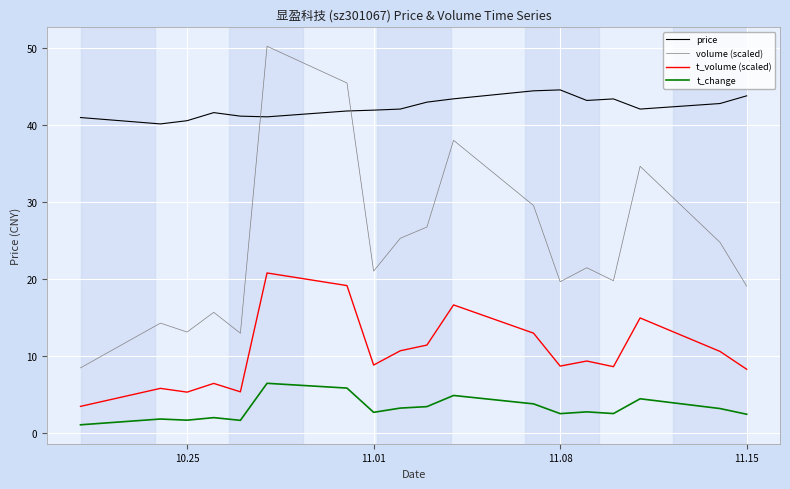

What is the maximum value for price?

44.6